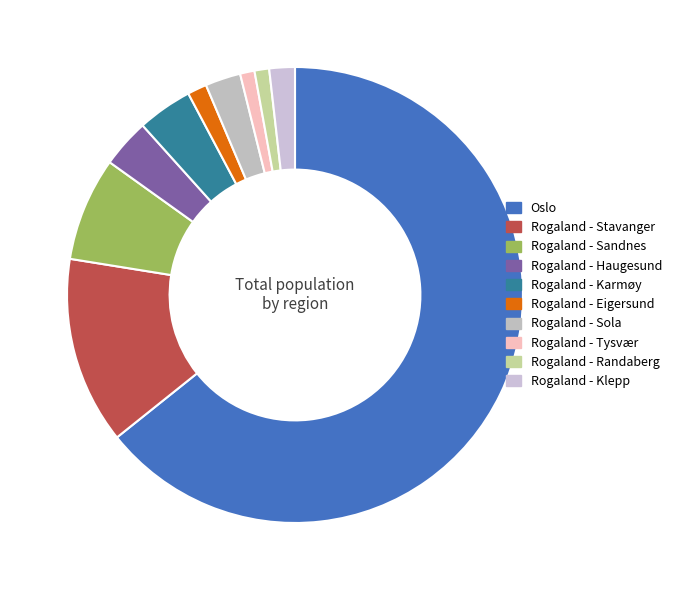

What percentage is the Rogaland - Karmøy slice, to the nearest percent?

4%